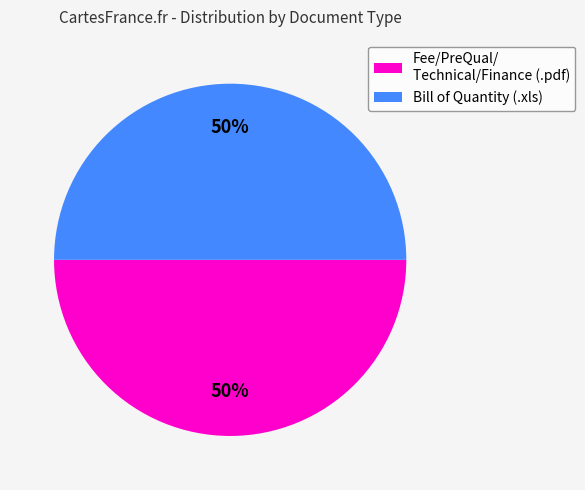

To the nearest percent, what portion does Fee/PreQual/ Technical/Finance (.pdf) represent?

50%